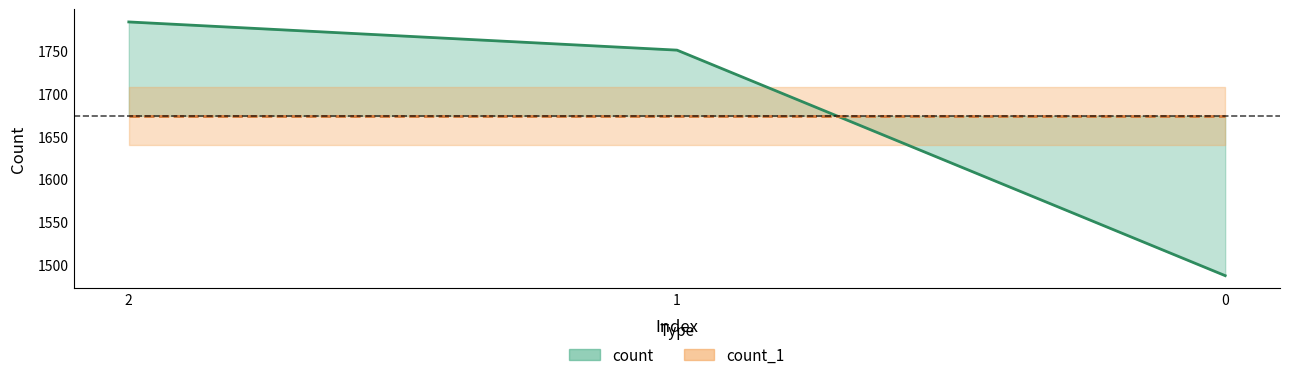

What is the value of the count_1 (line) point at the 2nd from the left?

1674